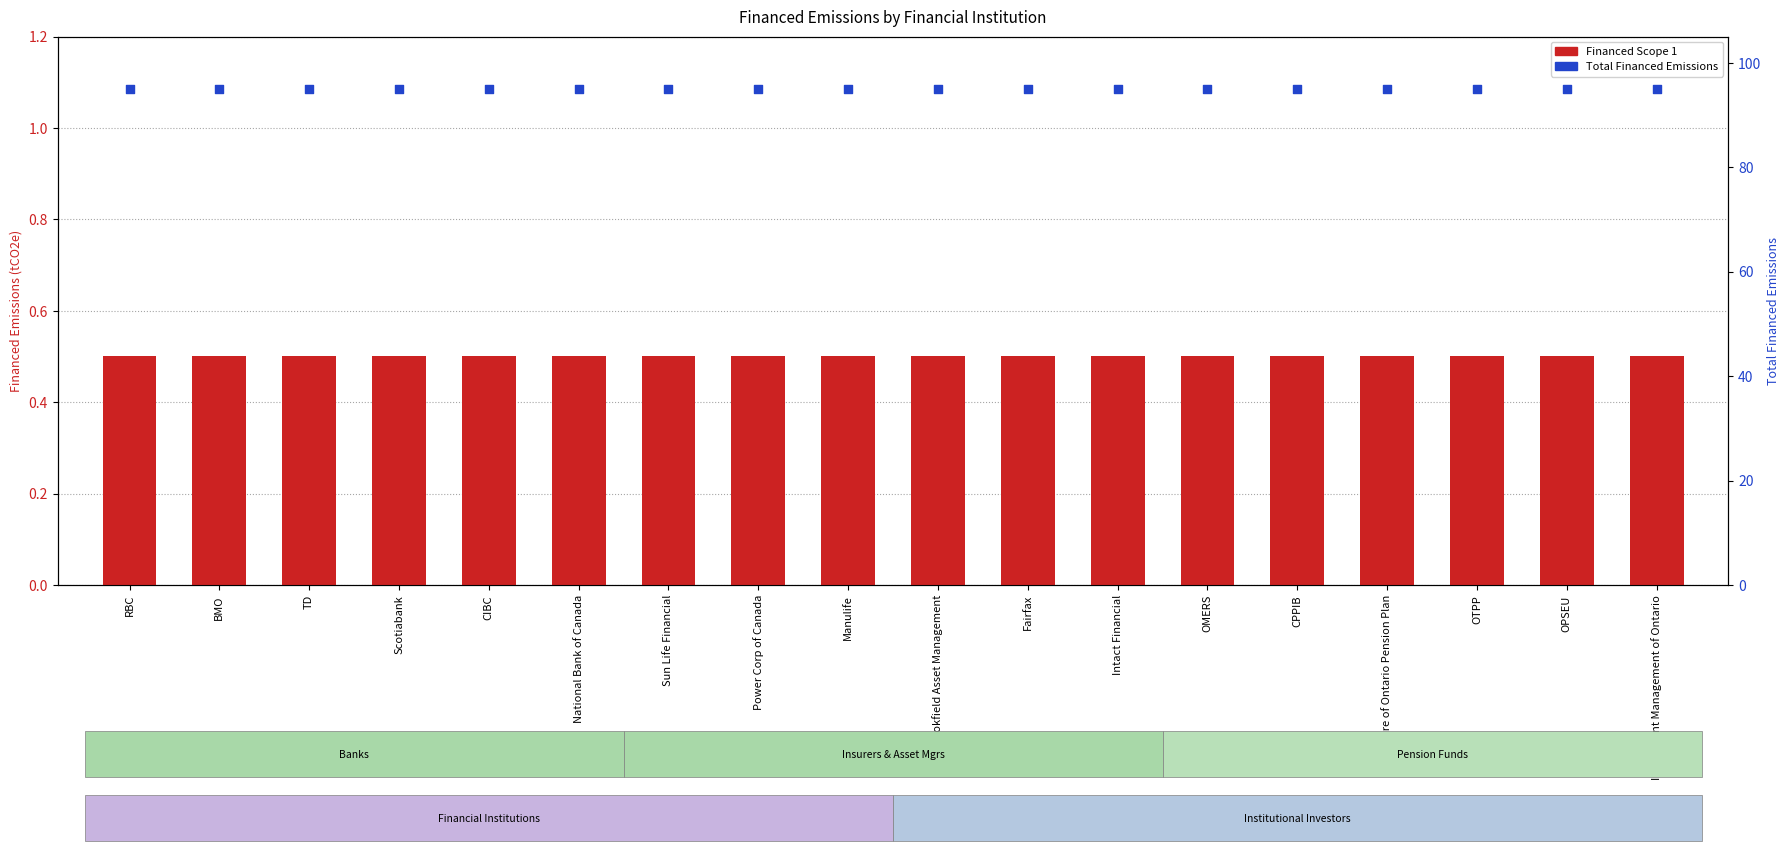

What are all the series names shown in the legend?

Financed Scope 1, Total Financed Emissions